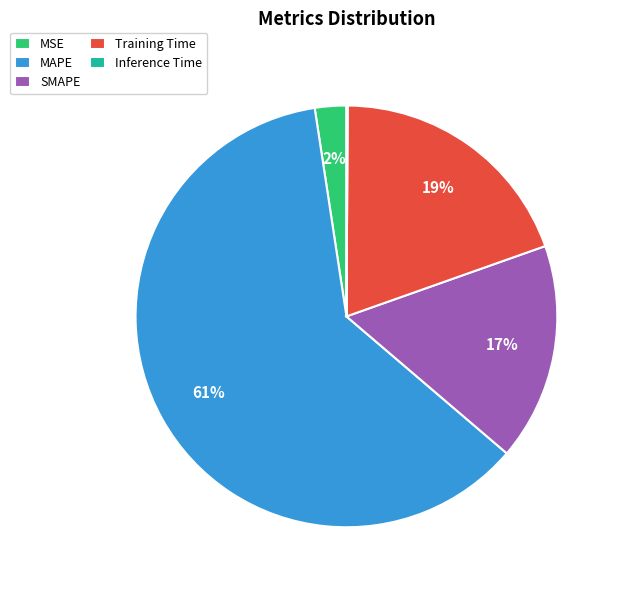

Is it true that MSE is 2% of the pie?

True